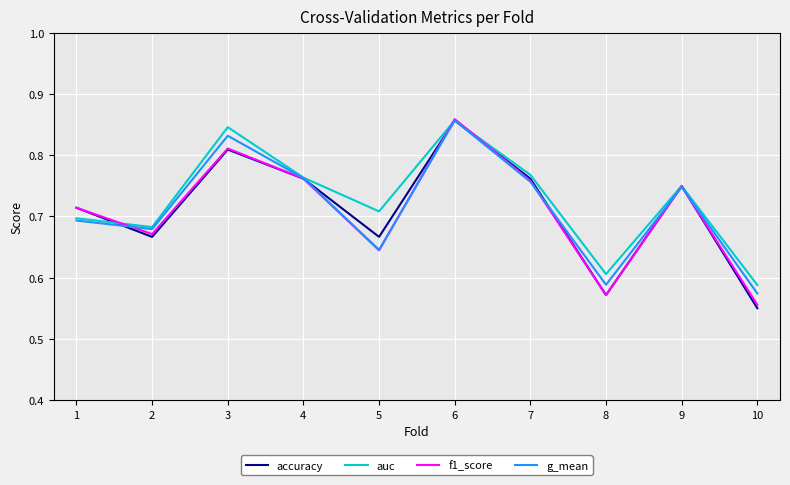

True or false: accuracy has a value of 1.0 at 8.

False